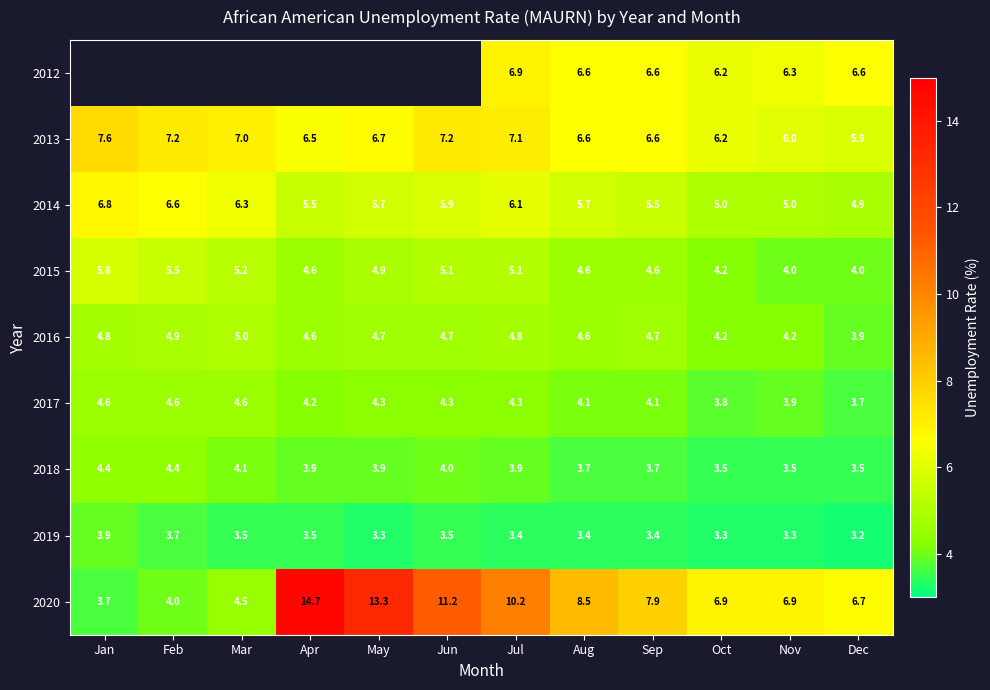

The value of 2013 at May is 2.1. True or false?

False